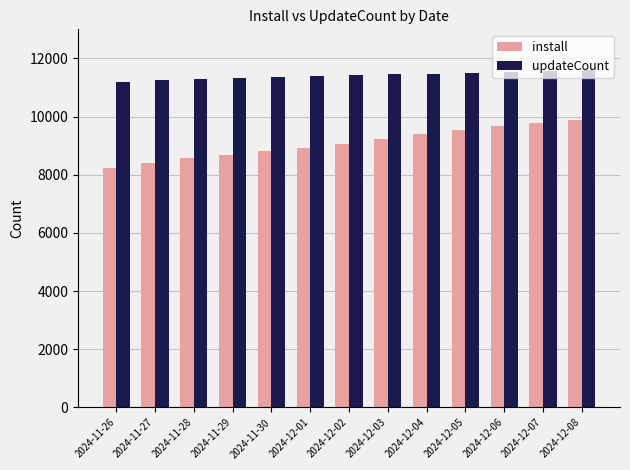

Which label corresponds to the smallest value in the chart?

2024-11-26